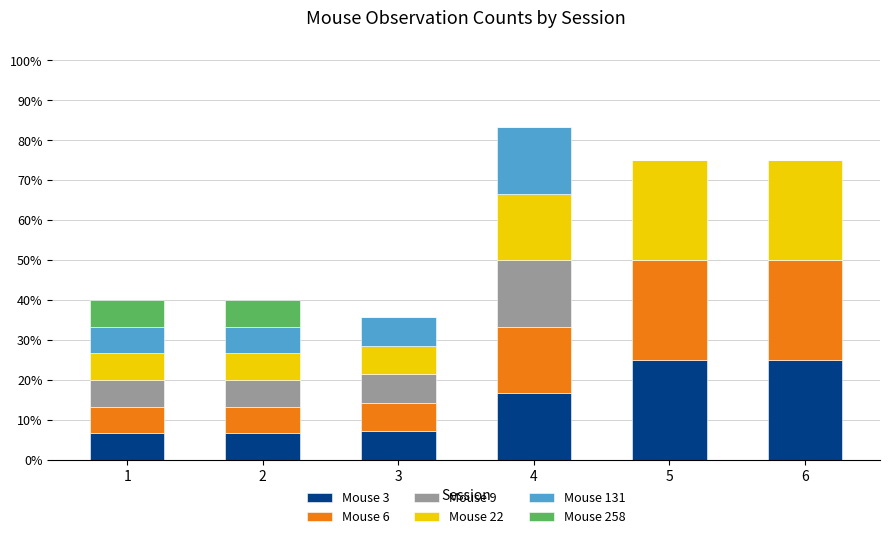

The value of Mouse 3 at 6 is 35.5. True or false?

False